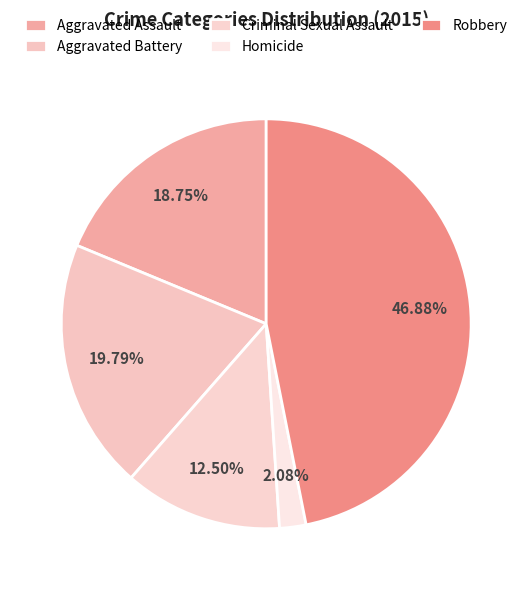

Does Aggravated Assault represent more than half of the total?

No